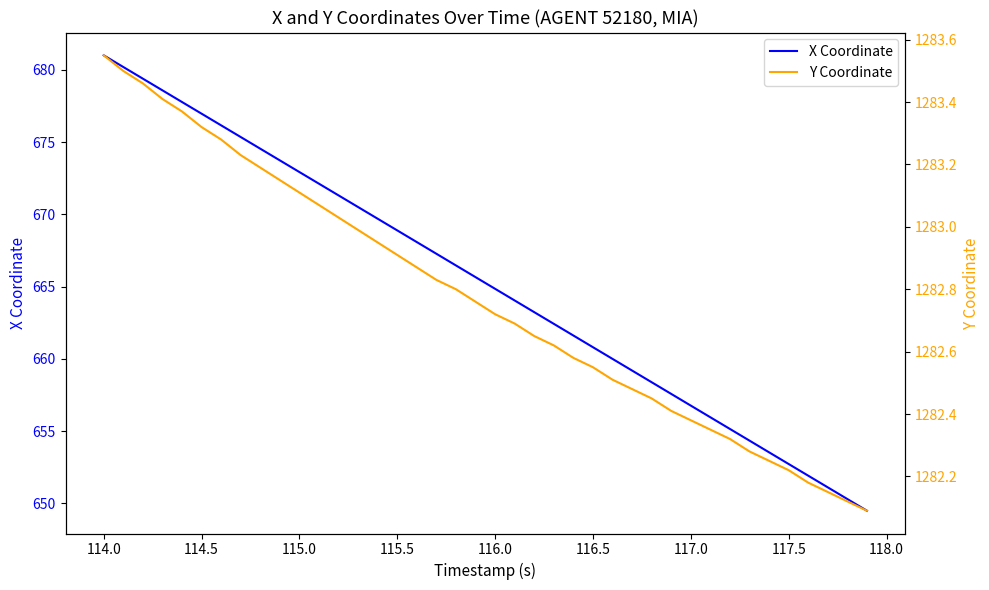

What is the lowest value of the X Coordinate series?

649.5